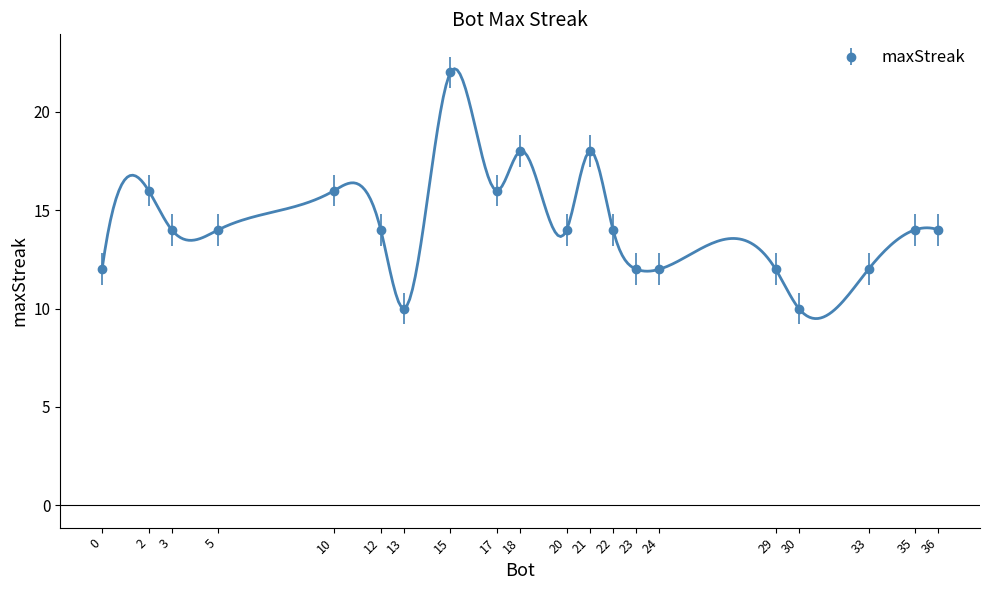

Approximately how many times larger is the value at 23 compared to 18?

0.7